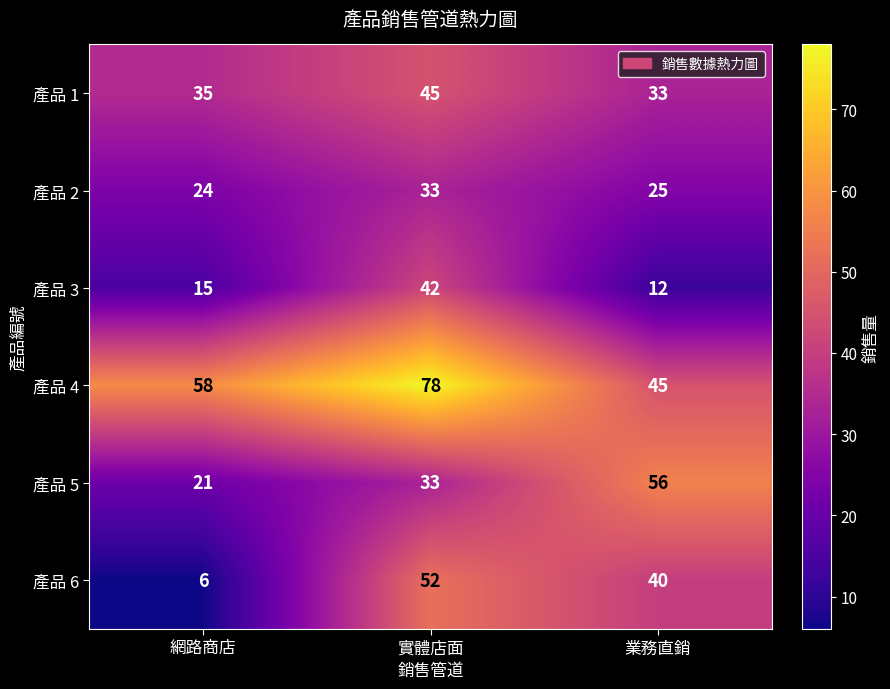

Reading left to right, transcribe all the data shown in this chart.

產品 1: 網路商店=35	實體店面=45	業務直銷=33
產品 2: 網路商店=24	實體店面=33	業務直銷=25
產品 3: 網路商店=15	實體店面=42	業務直銷=12
產品 4: 網路商店=58	實體店面=78	業務直銷=45
產品 5: 網路商店=21	實體店面=33	業務直銷=56
產品 6: 網路商店=6	實體店面=52	業務直銷=40